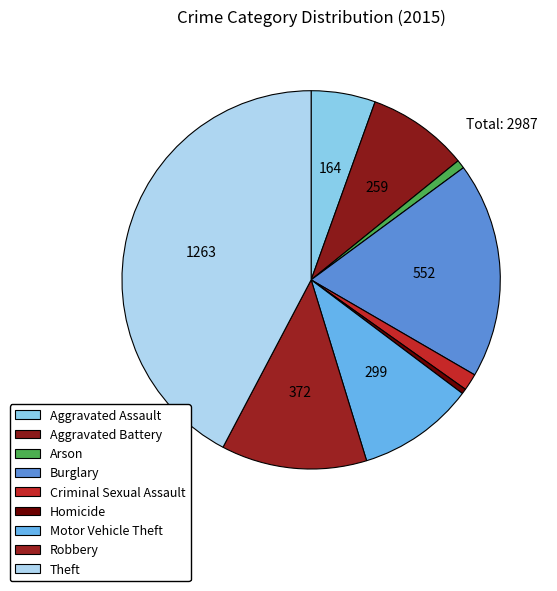

Is it true that Aggravated Assault is 1% of the pie?

False